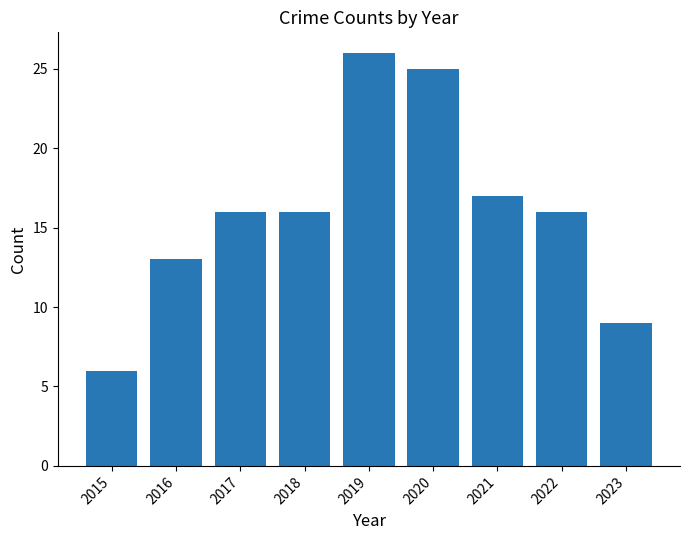

How many bars are there in total?

9